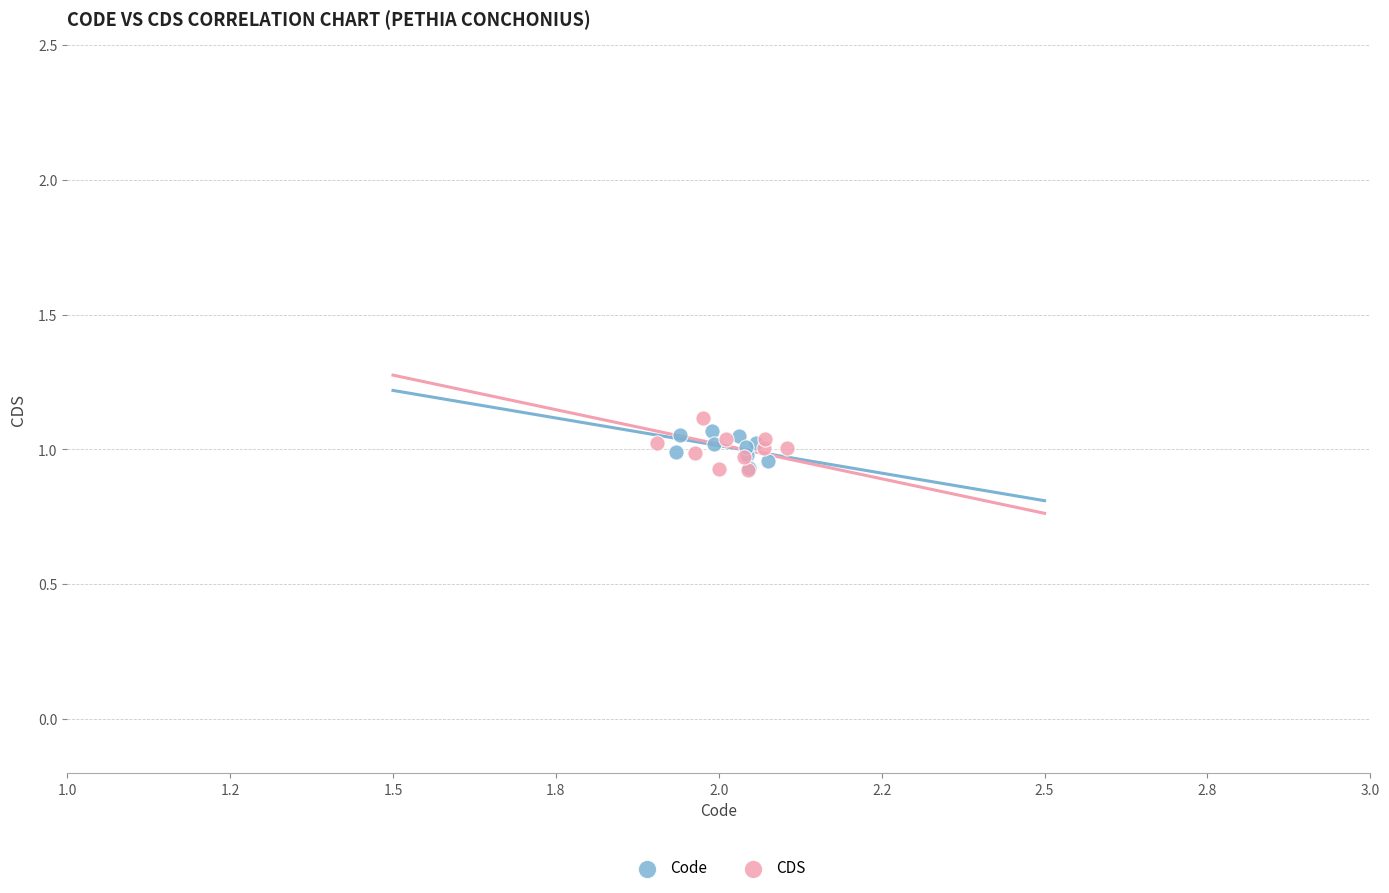

What are all the series names shown in the legend?

Code, CDS